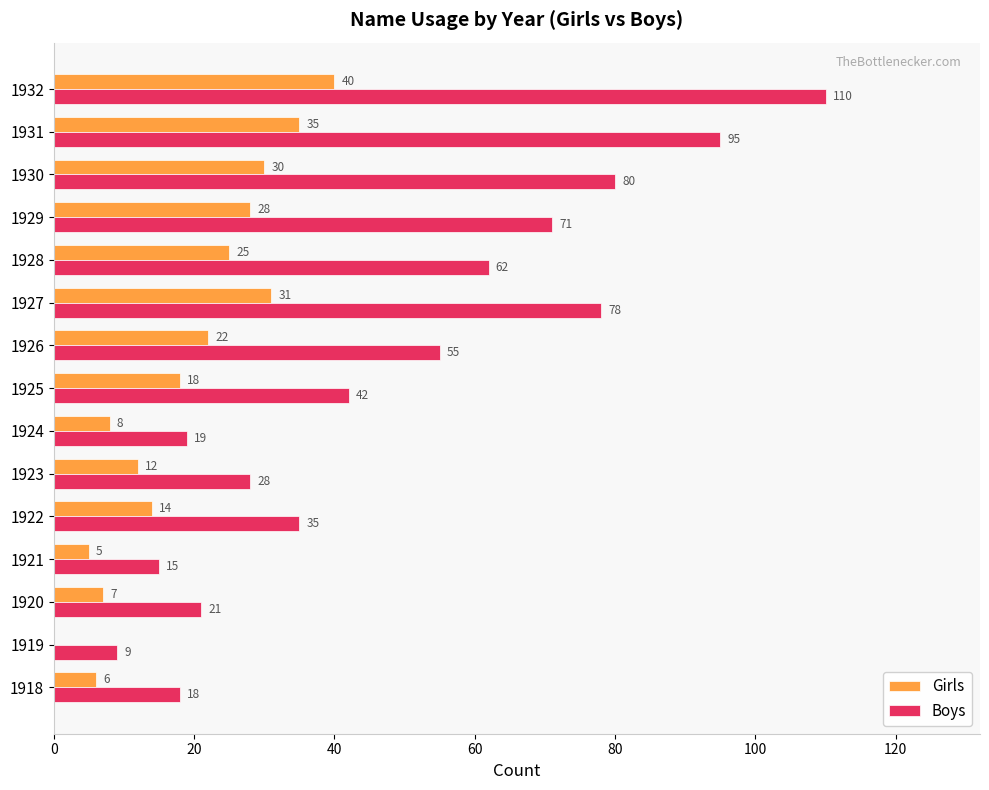

At which label is Boys closest to 59?

1928